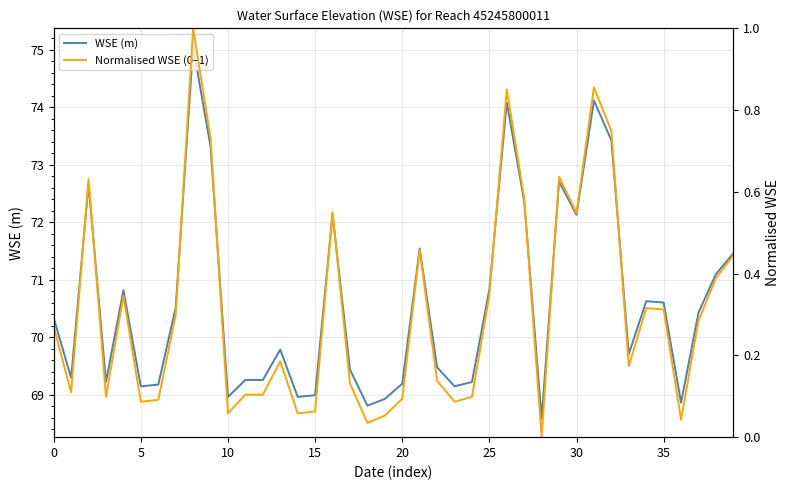

Which series has the widest spread of values?

WSE (m)